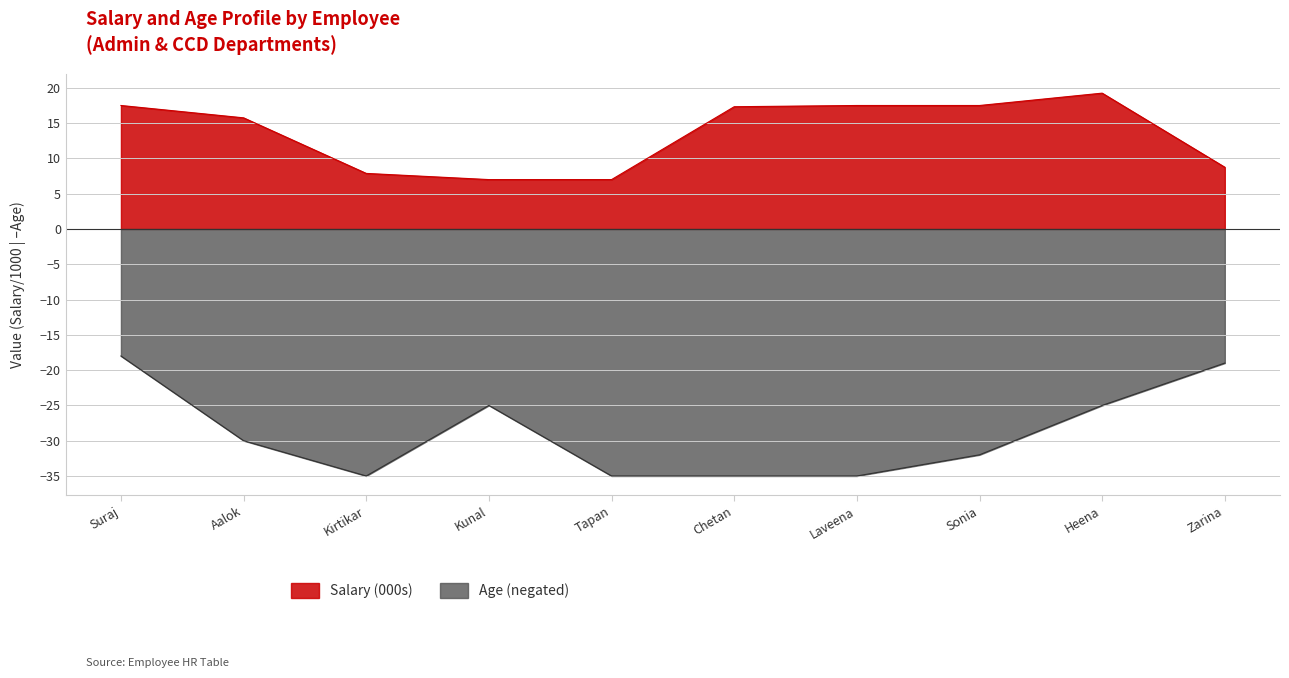

The value of Salary (000s) at Kirtikar is 7.9. True or false?

True